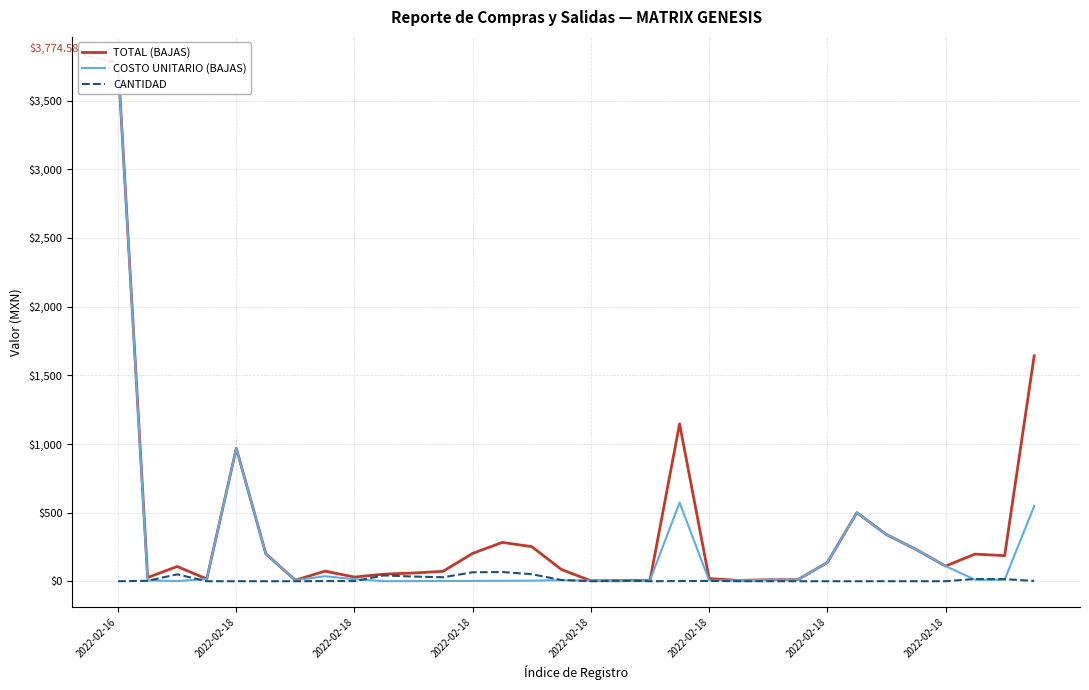

Which series ends up on top after the final intersection of CANTIDAD and TOTAL (BAJAS)?

TOTAL (BAJAS)